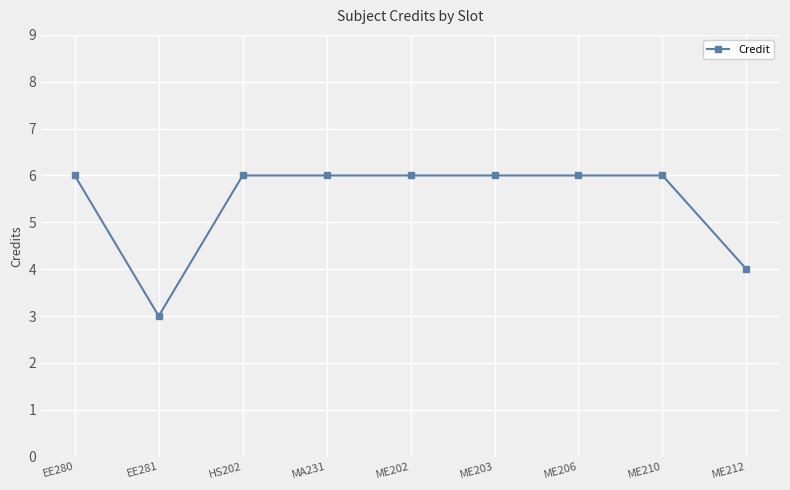

Reading left to right, transcribe all the data shown in this chart.

EE280=6	EE281=3	HS202=6	MA231=6	ME202=6	ME203=6	ME206=6	ME210=6	ME212=4